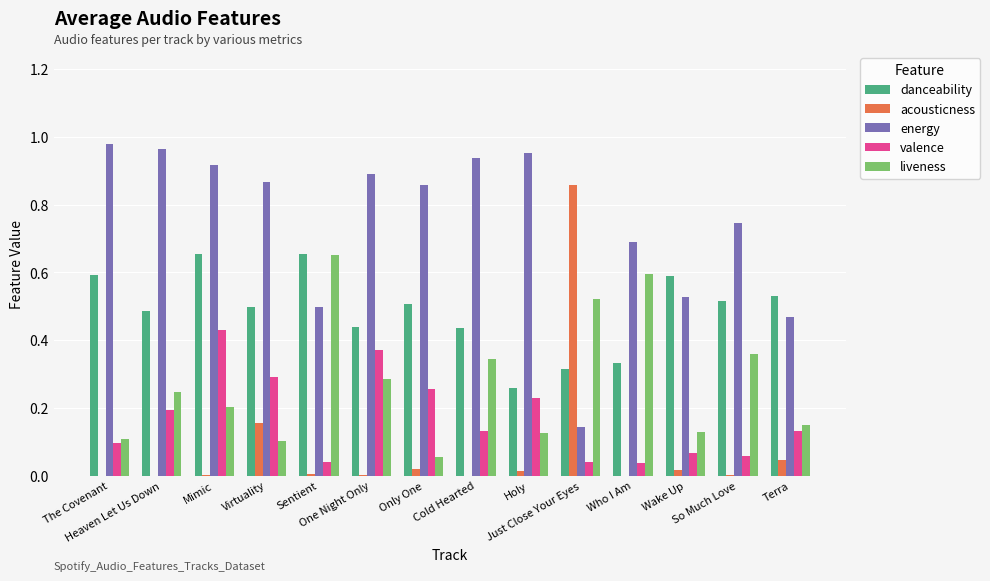

Which series has the largest total across all categories?

energy